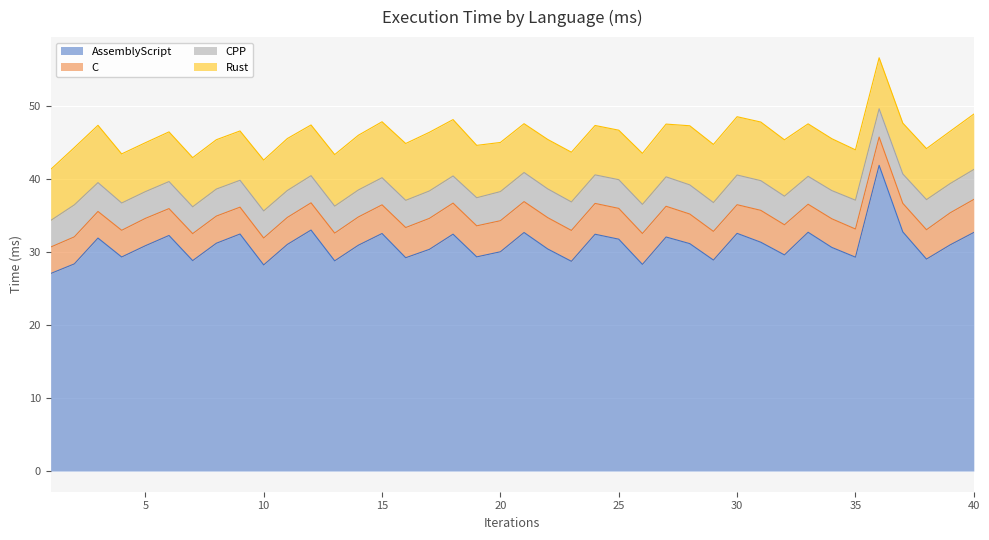

What is the total value across all series at 9?

46.6